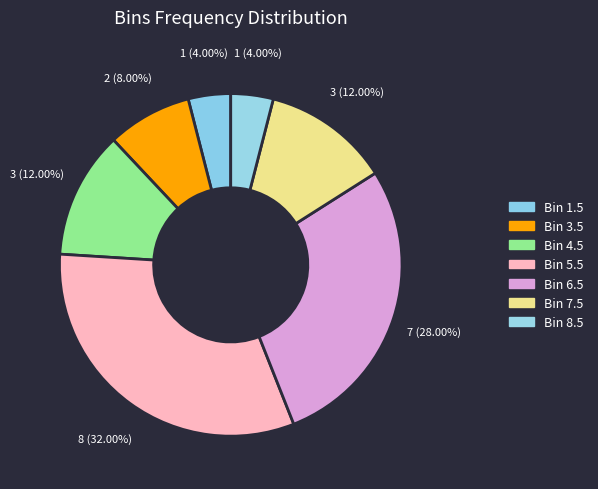

To the nearest percent, what is the average slice percentage?

14%